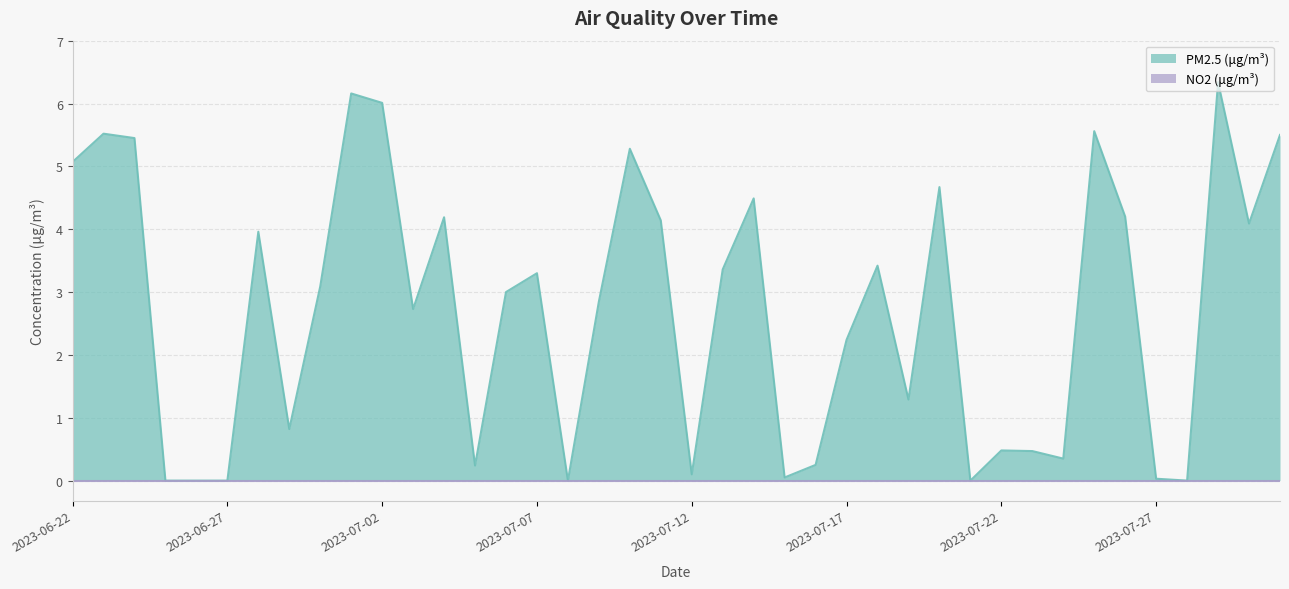

Rank the categories by value from lowest to highest.

2023-06-25, 2023-06-26, 2023-06-27, 2023-07-08, 2023-07-21, 2023-07-28, 2023-07-27, 2023-07-15, 2023-07-12, 2023-07-05, 2023-07-16, 2023-07-24, 2023-07-23, 2023-07-22, 2023-06-29, 2023-07-19, 2023-07-17, 2023-07-03, 2023-07-09, 2023-07-06, 2023-06-30, 2023-07-07, 2023-07-13, 2023-07-18, 2023-06-28, 2023-07-30, 2023-07-11, 2023-07-04, 2023-07-26, 2023-07-14, 2023-07-20, 2023-06-22, 2023-07-10, 2023-06-24, 2023-07-31, 2023-06-23, 2023-07-25, 2023-07-02, 2023-07-01, 2023-07-29